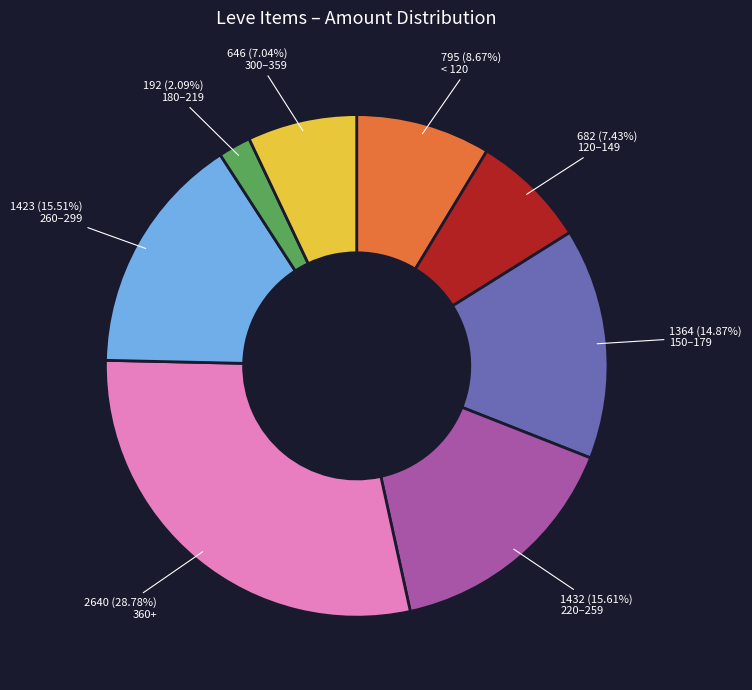

Is there a majority slice in this chart?

No